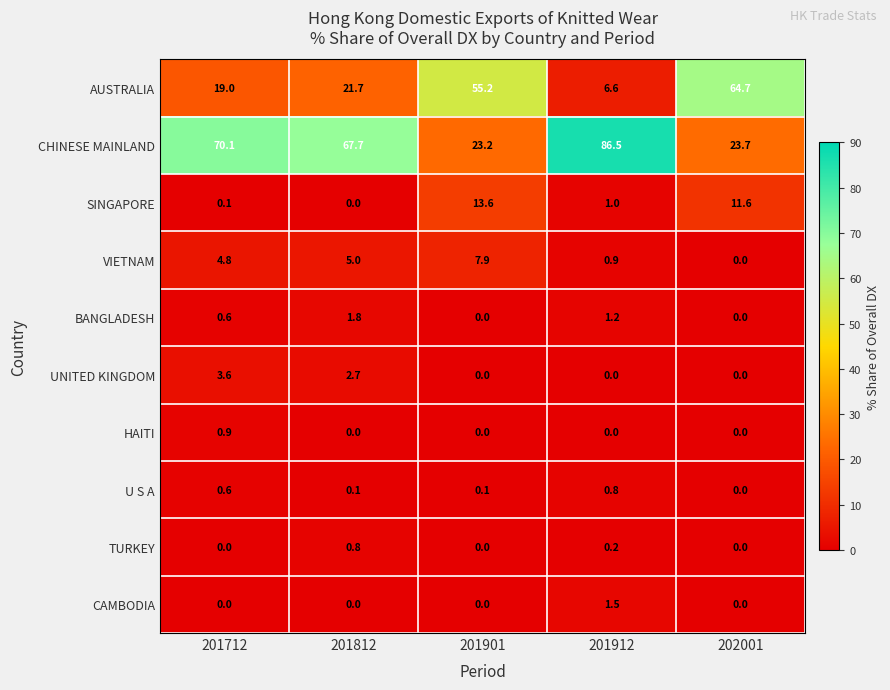

Which series has the largest range (max minus min)?

CHINESE MAINLAND